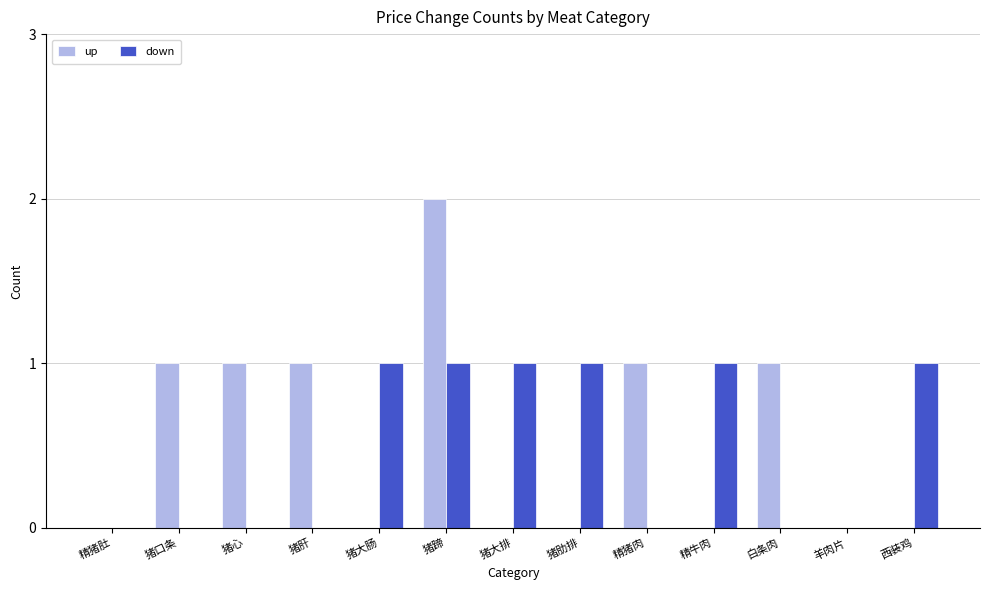

Which category has the highest value in the up series?

猪蹄